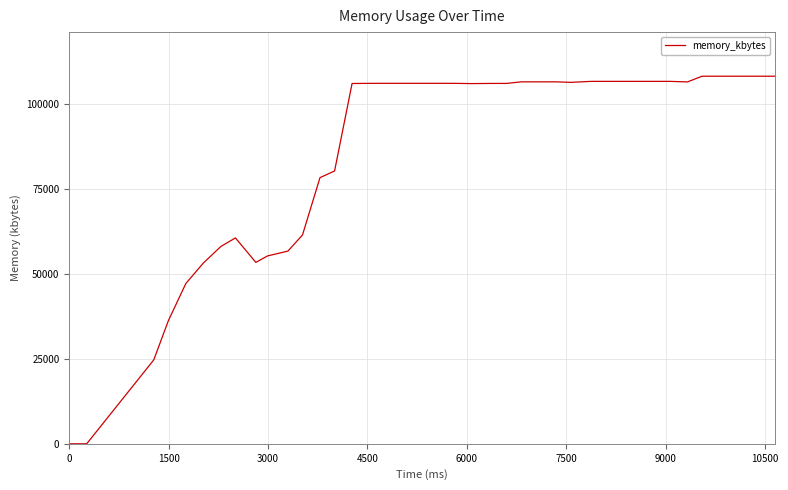

What is the difference between the maximum and minimum values?

108080